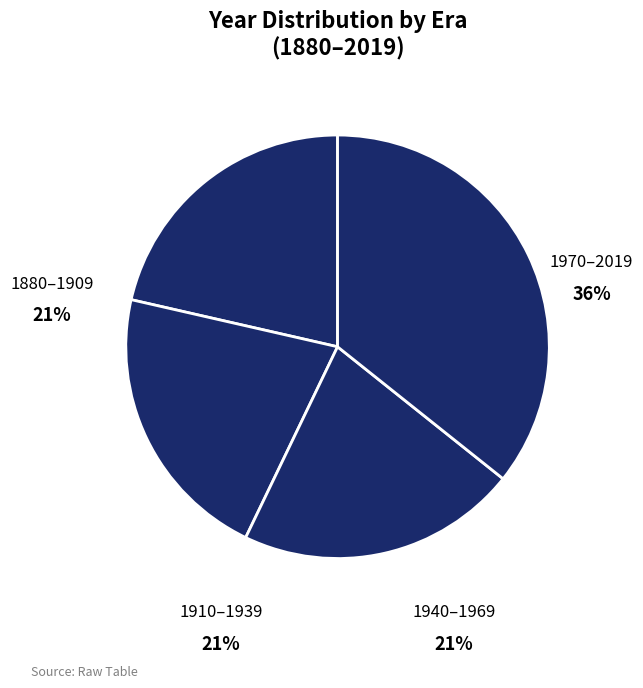

Count the number of slices in the pie.

4